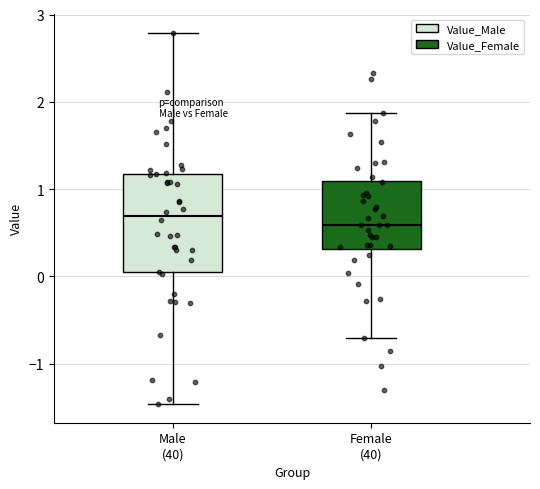

Where is the upper edge of the box for Male (40) on the y-axis? The values are not printed on the chart, so give them approximately, as read against the axis.

1.2